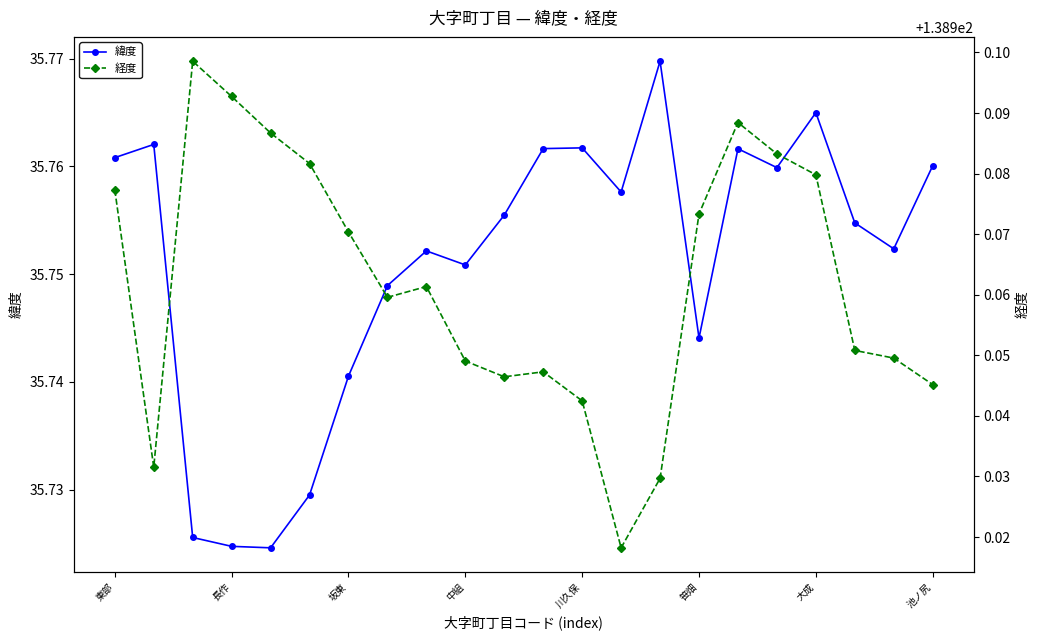

Count the 緯度 values in the range 35 to 36.

22